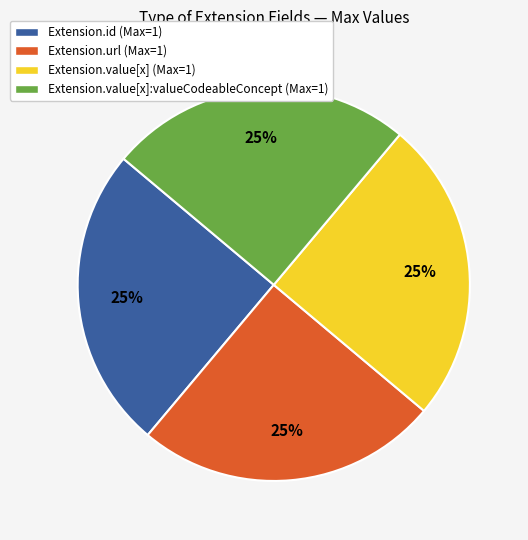

How many segments does this pie chart have?

4